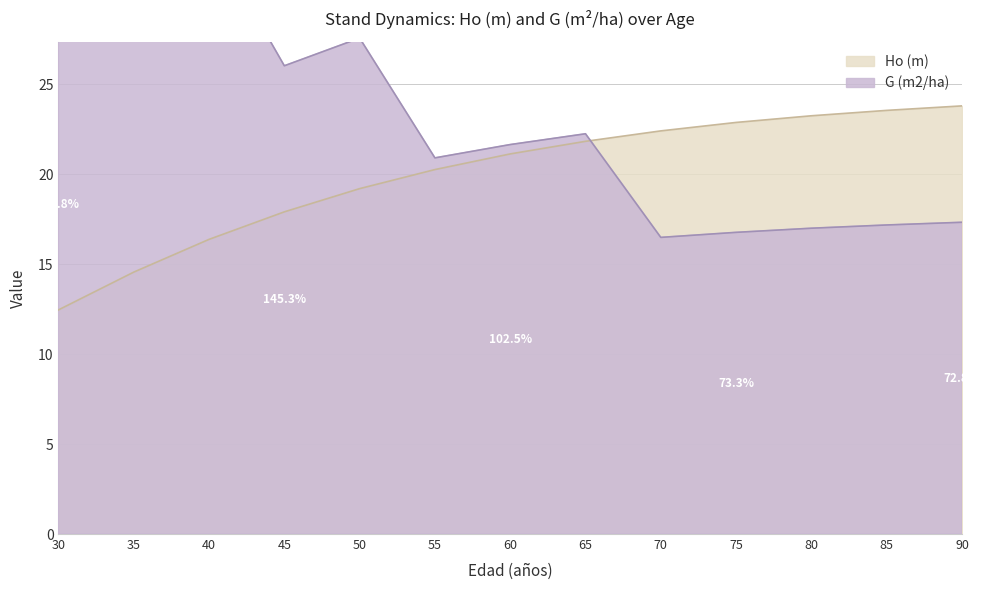

Which category has the lowest value across all series?

30